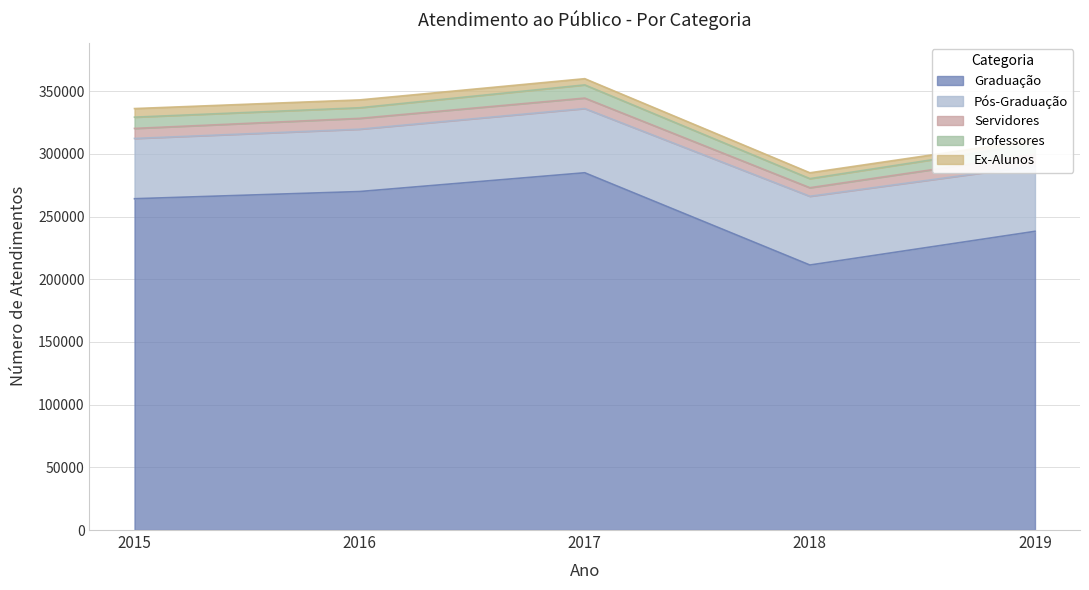

Which category has the highest value in the Pós-Graduação series?

2018